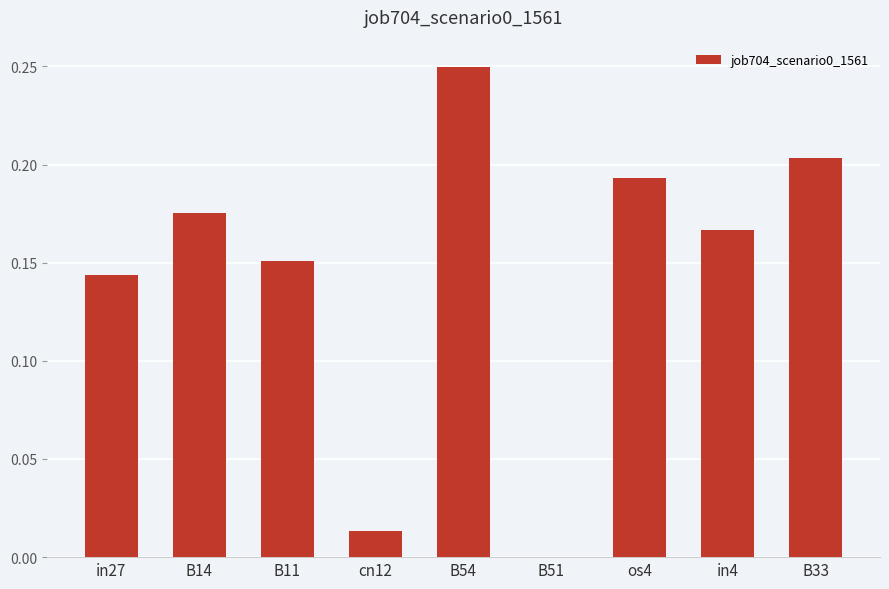

The value at B51 is 0.1. True or false?

False